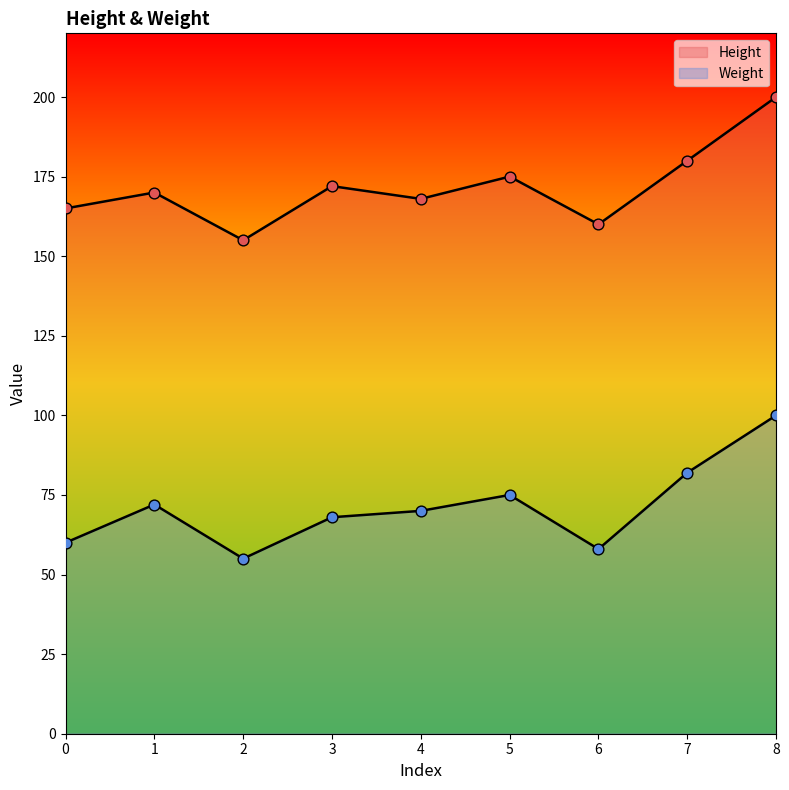

Is the value of Weight at 5 greater than the value of Height at 1?

No